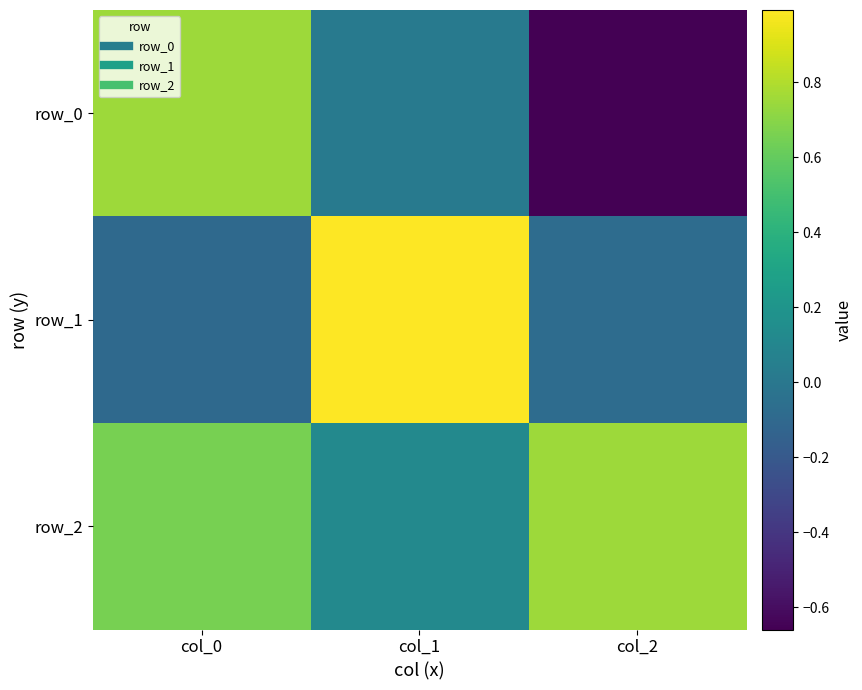

At how many categories does at least one series exceed 0?

3